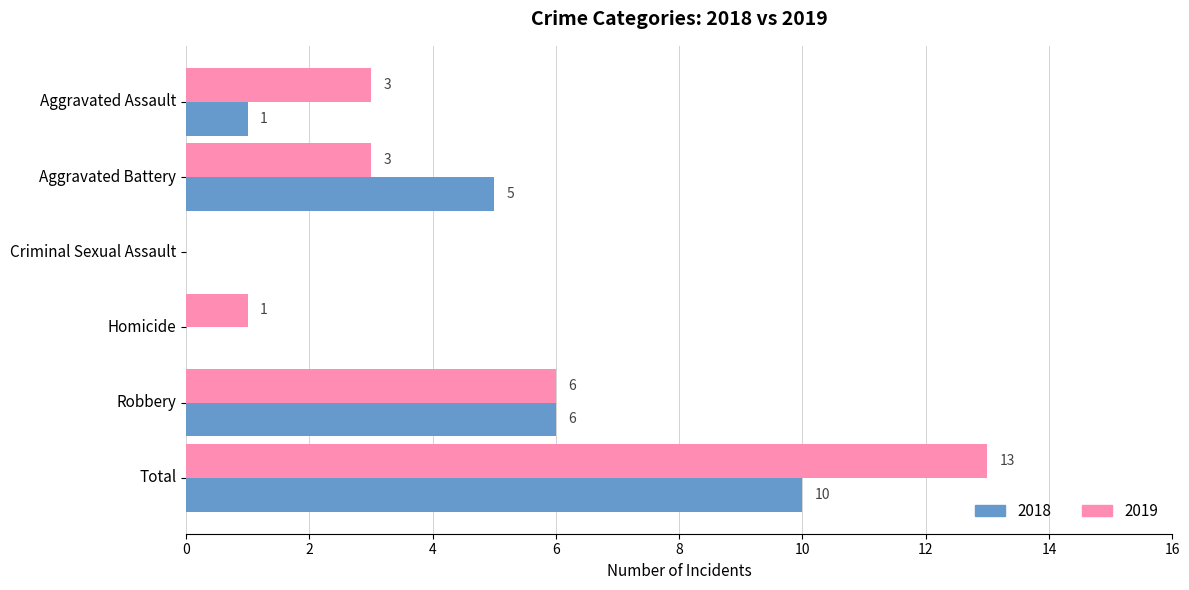

At which category is the sum across all series the highest?

Total